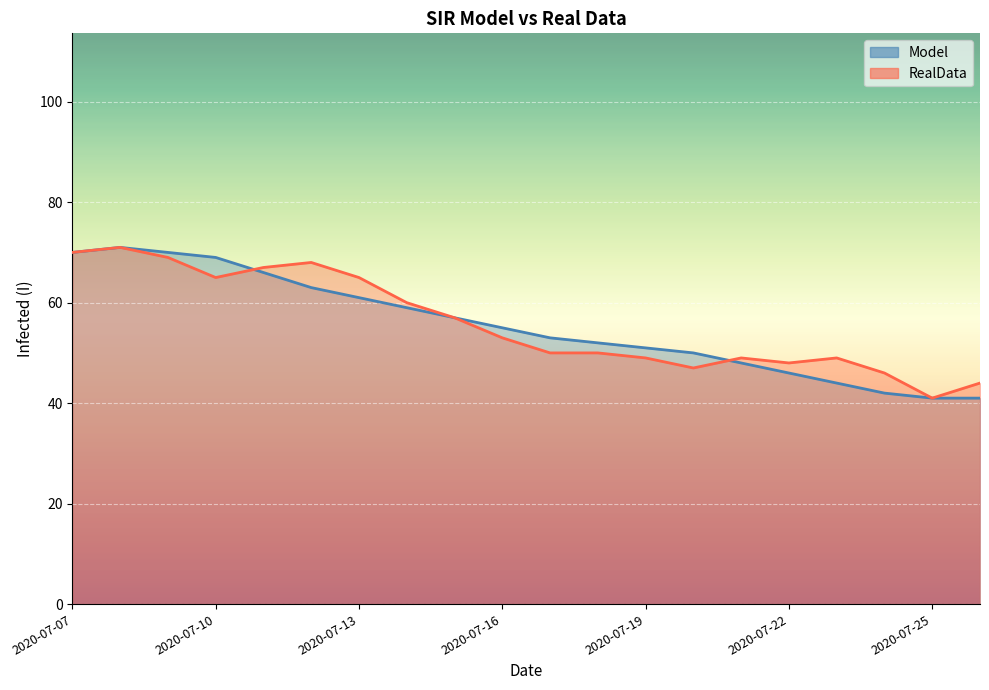

Which category has the lowest value in the Model series?

2020-07-25